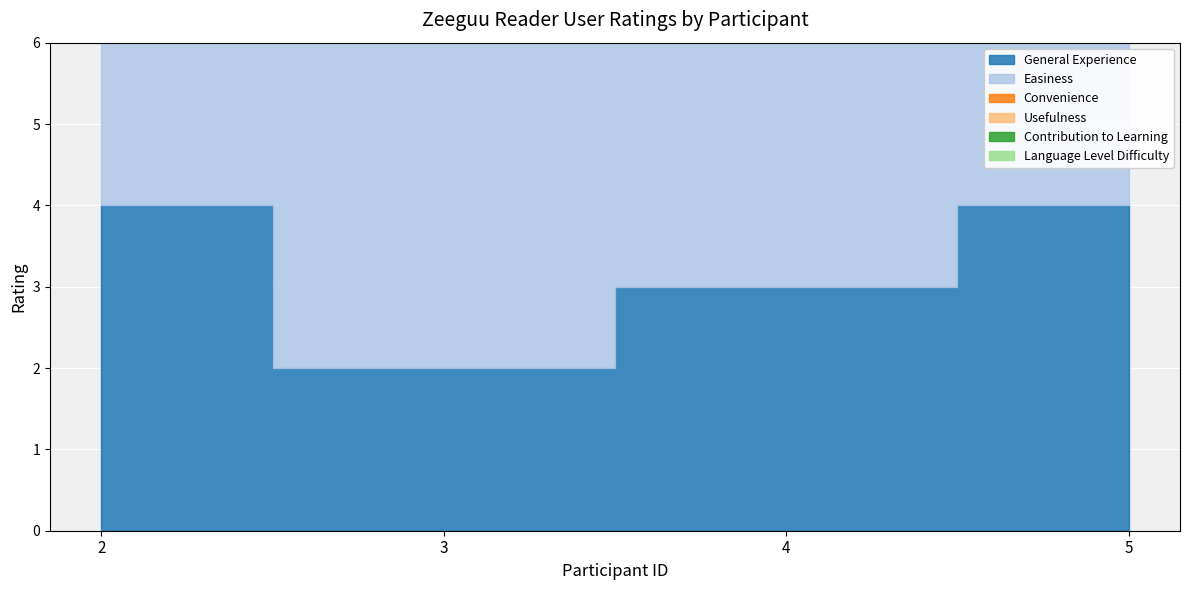

Between 4 and 5, which series saw the biggest shift?

General Experience